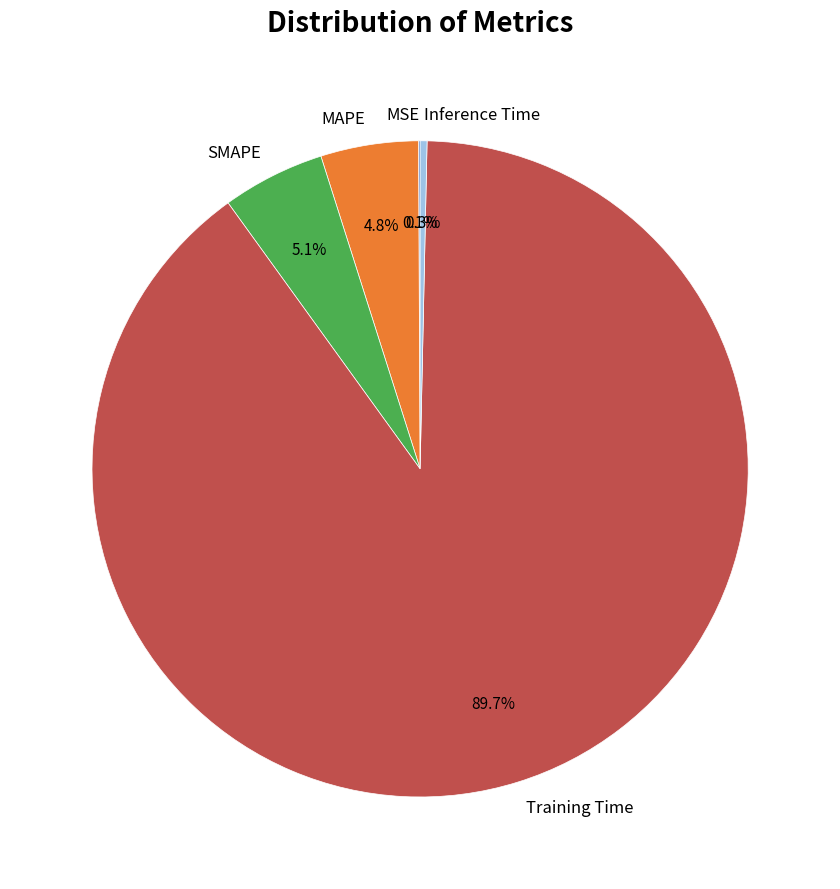

The MAPE slice represents 14% of the pie. True or false?

False